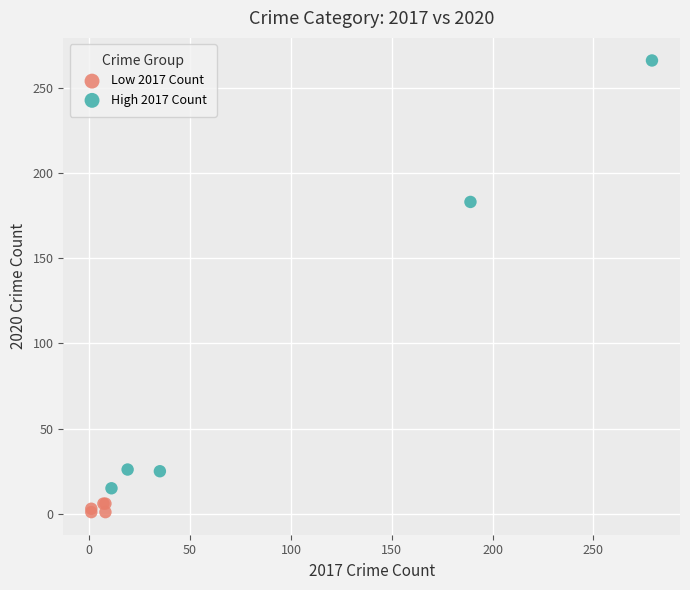

Which series reaches the maximum Y coordinate?

High 2017 Count